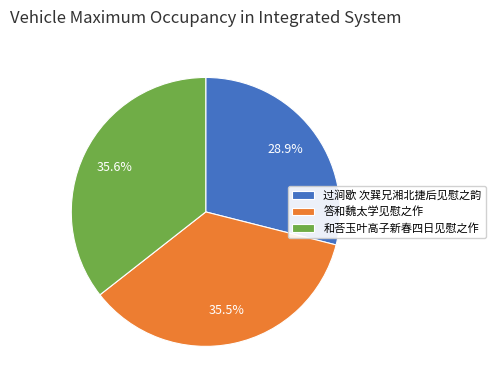

How many segments does this pie chart have?

3